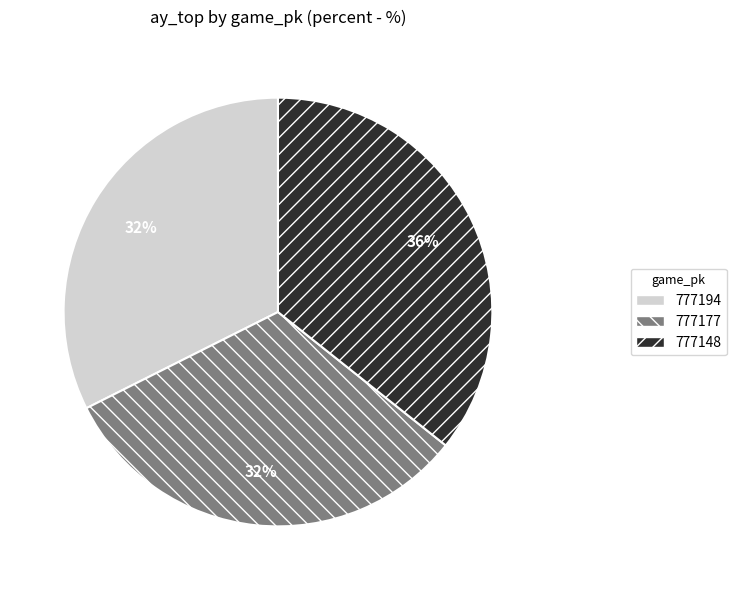

Does 777148 represent more than half of the total?

No